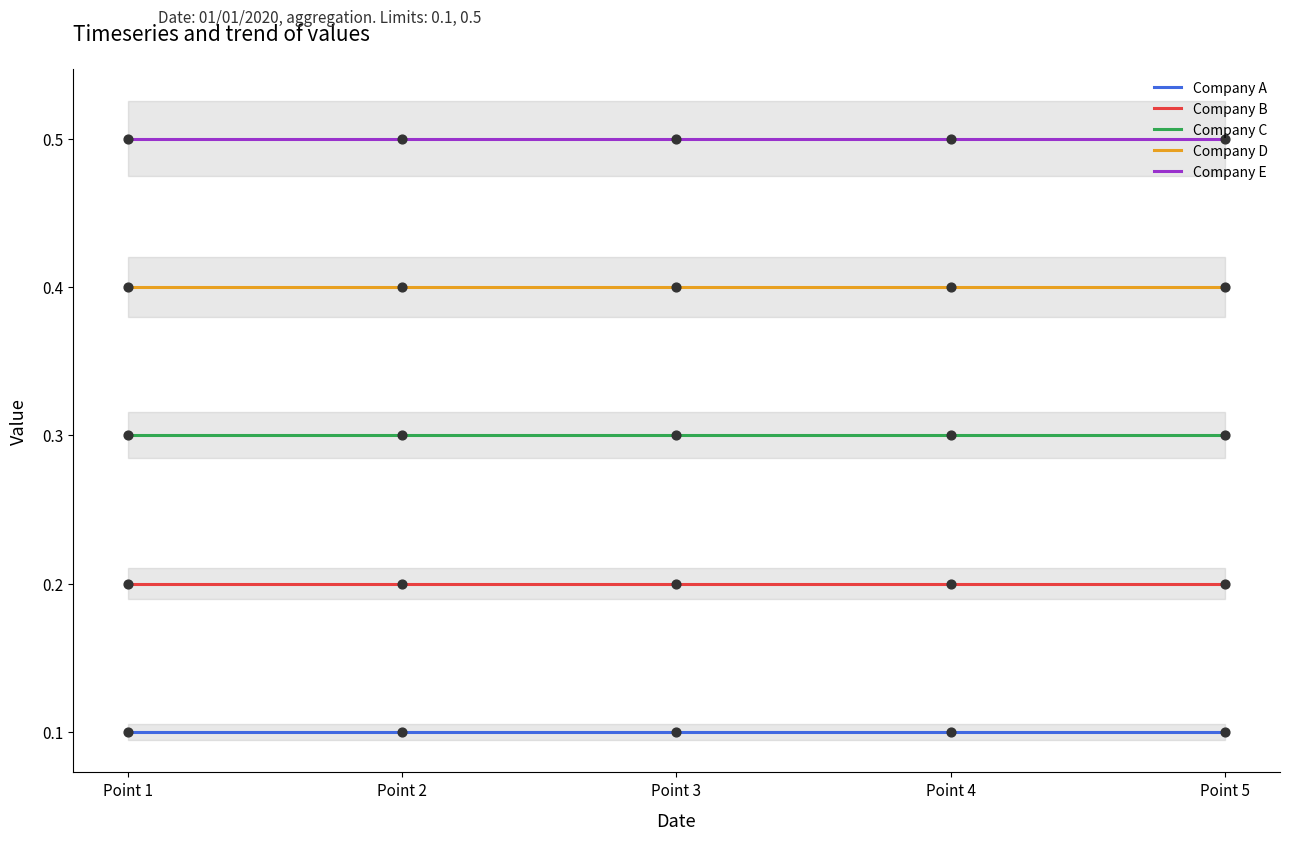

At how many categories does at least one series exceed 0?

5